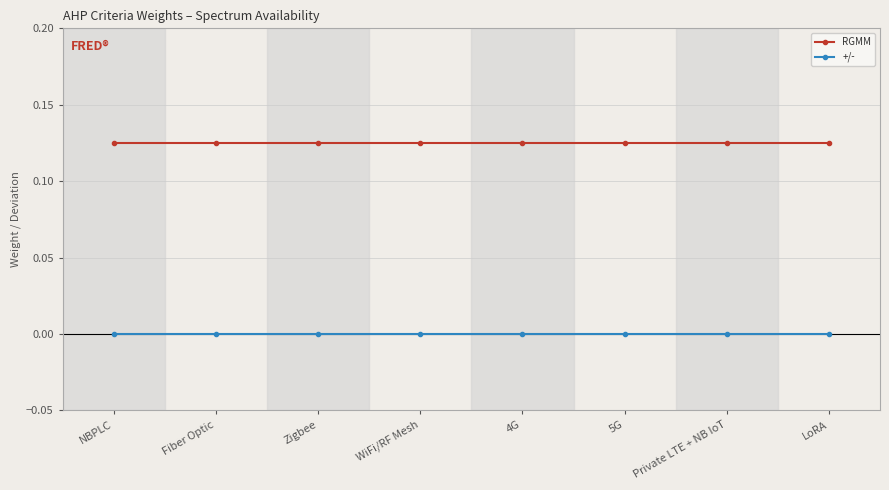

What is the label of the 3rd point from the right?

5G